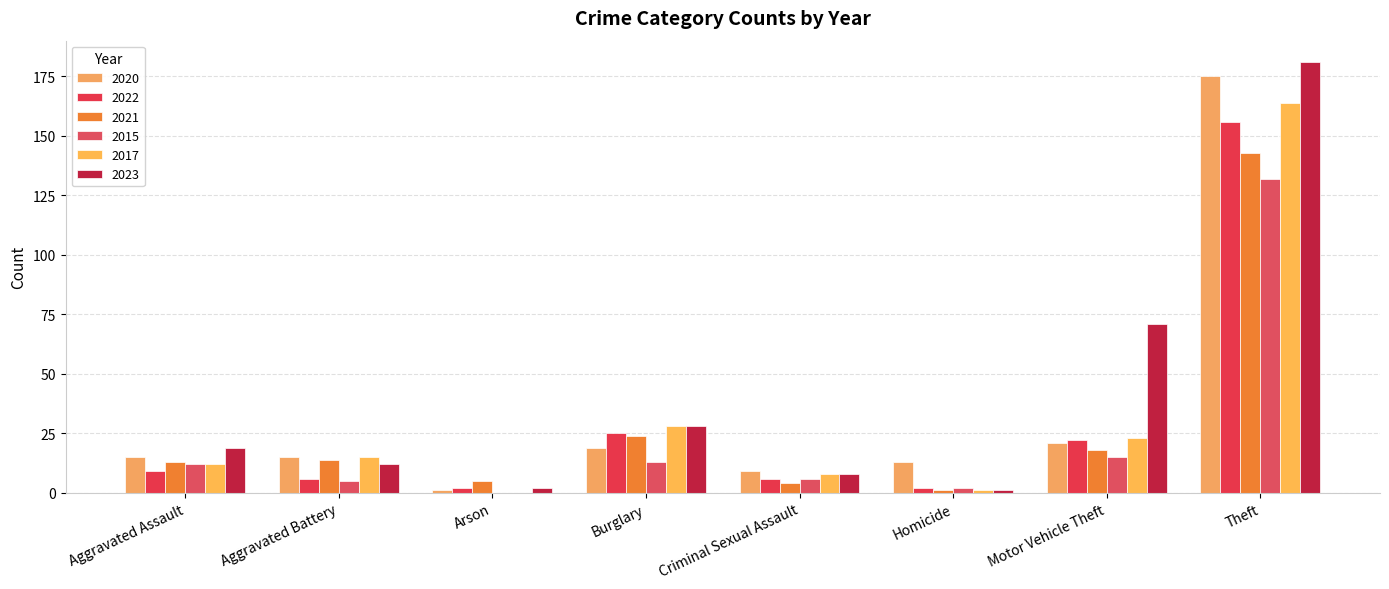

Count the number of data series in this chart.

6